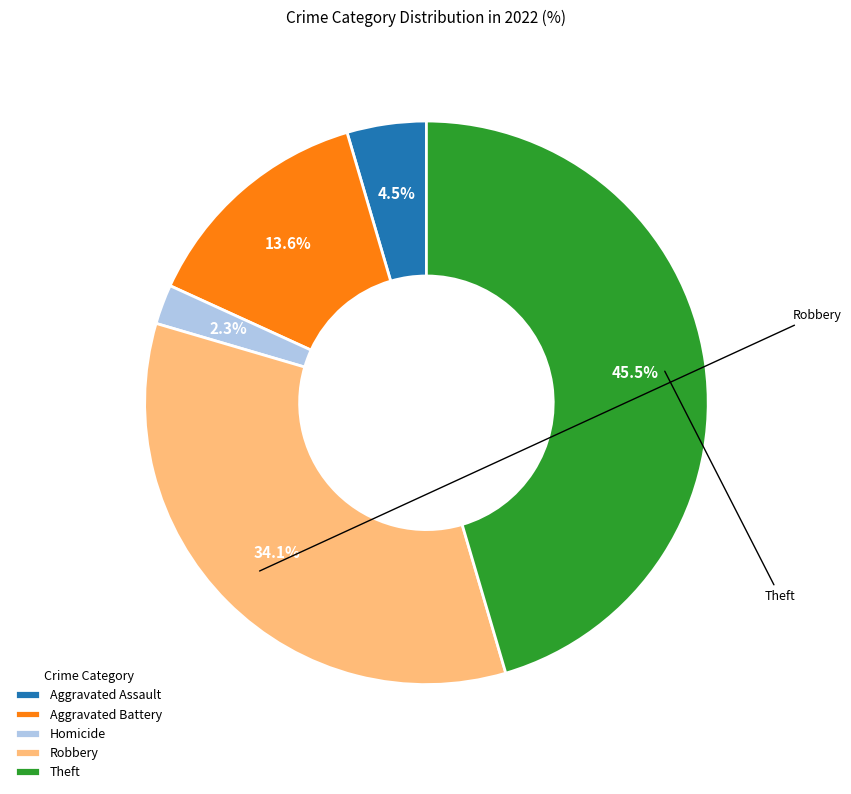

How many slices are in this pie chart?

5